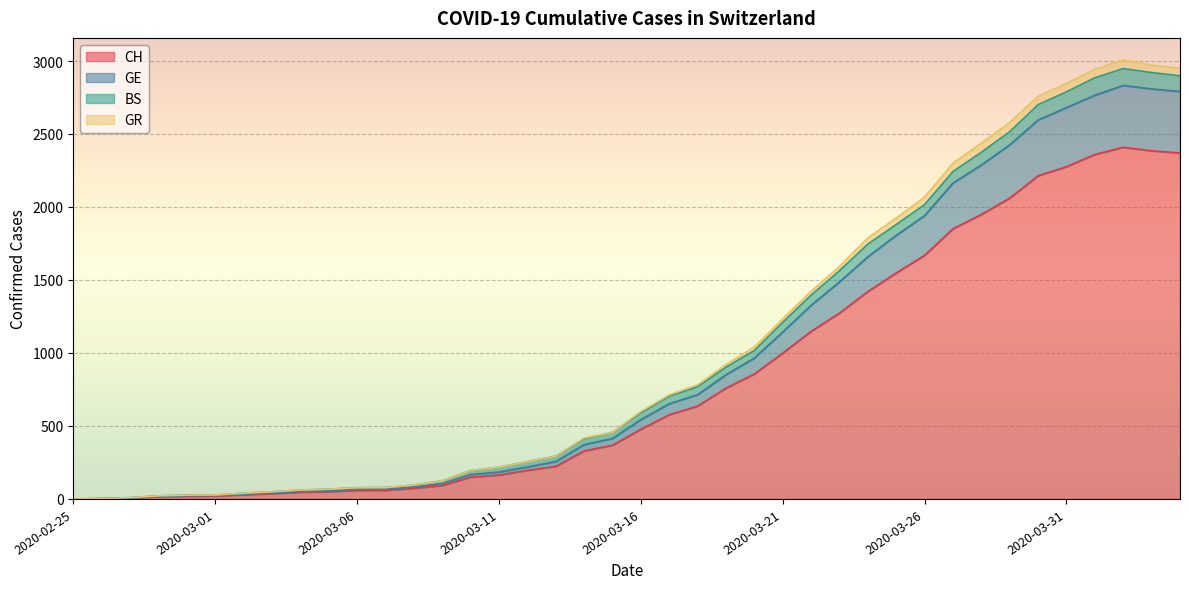

At which category is the sum across all series the highest?

2020-04-02